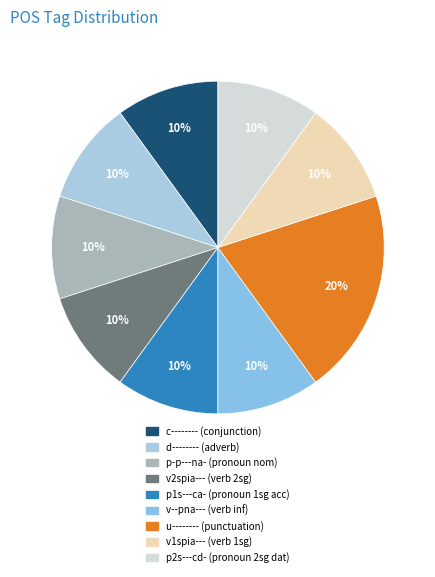

Count the number of slices in the pie.

9